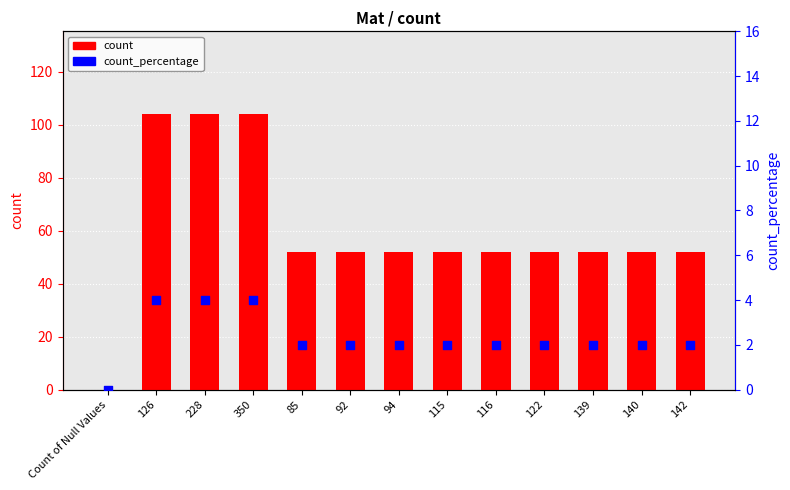

Which series reaches the minimum Y coordinate?

count